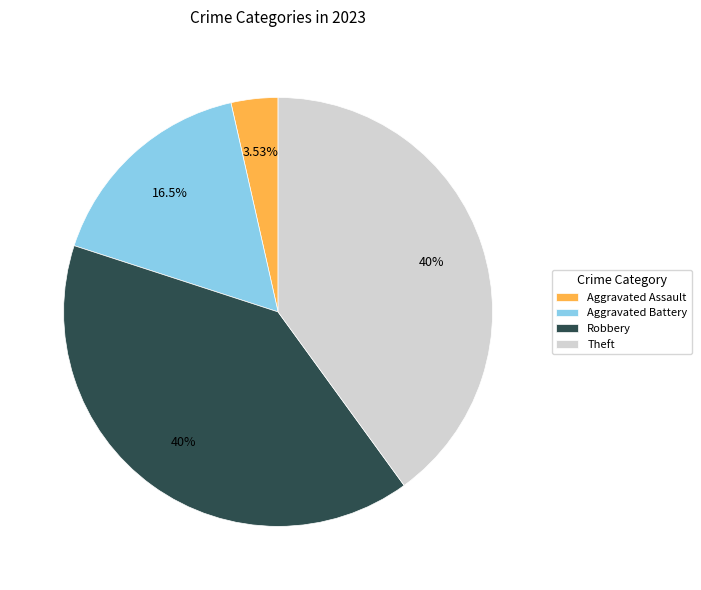

What is the smallest slice in the pie chart?

Aggravated Assault